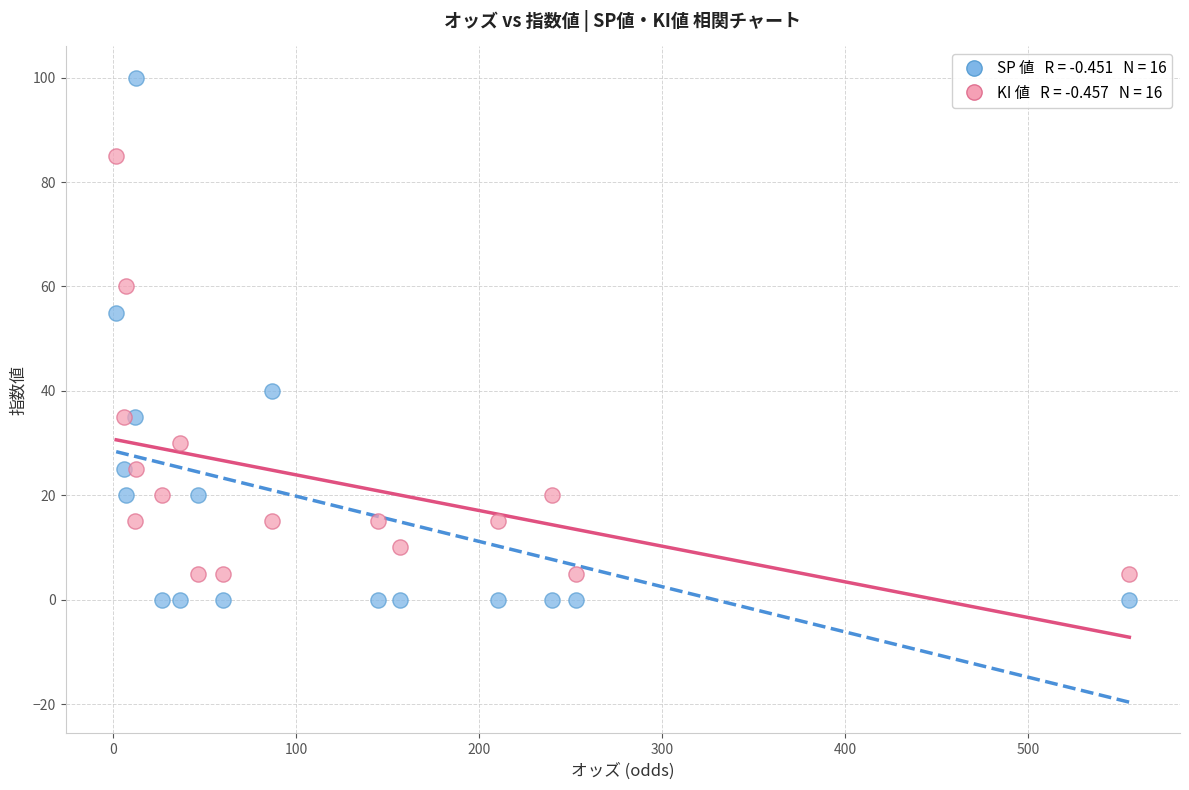

Across all data points, what is the range of Y values (max minus min)?

100